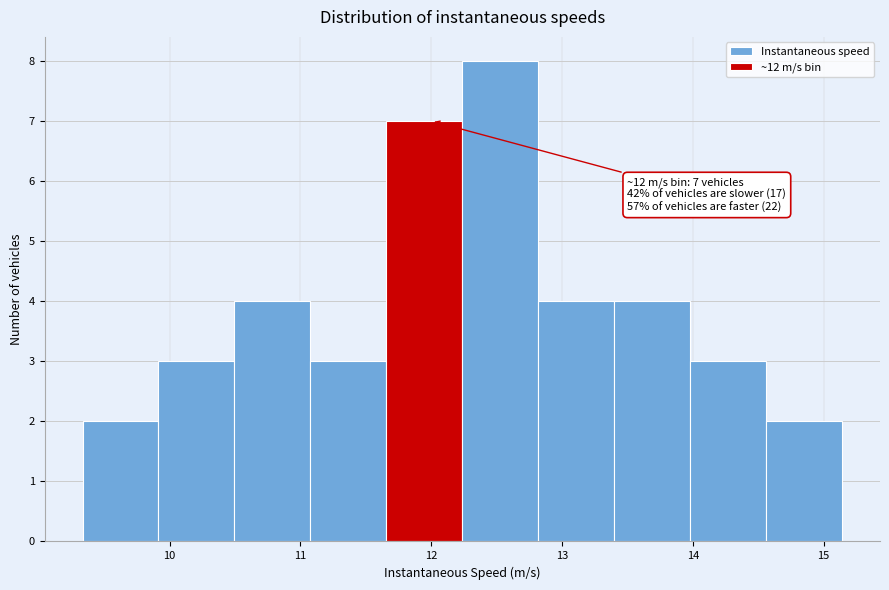

Which range on the x-axis has the tallest bar?

12.2 to 12.8